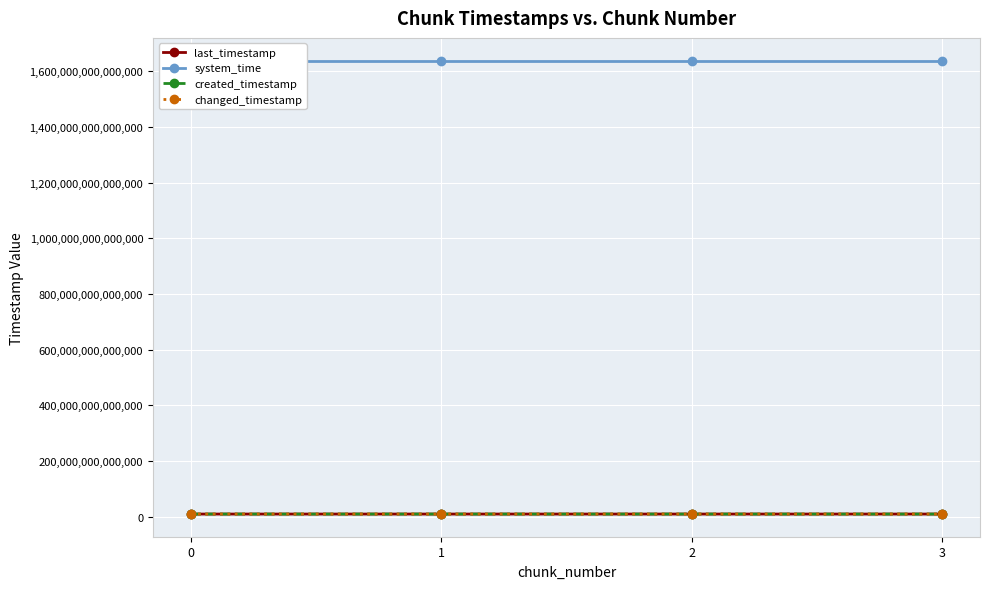

Where does the system_time series first go above 1638804812851438?

3